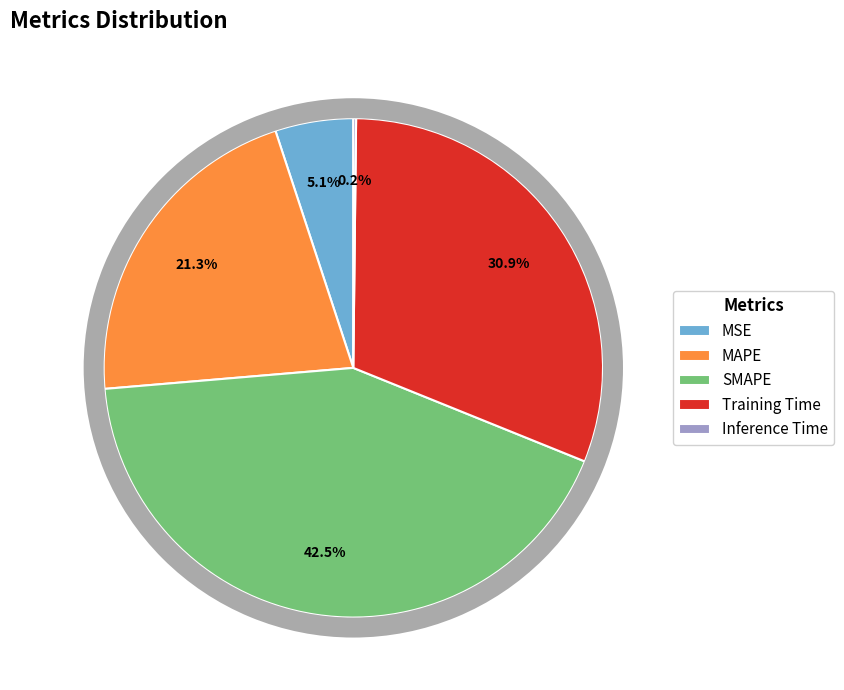

To the nearest percent, what is the combined percentage of Inference Time and MSE?

5%